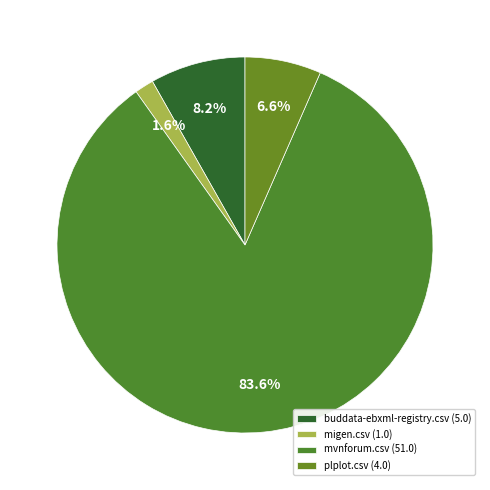

To the nearest percent, what is the difference between the largest and smallest slice percentages?

82%